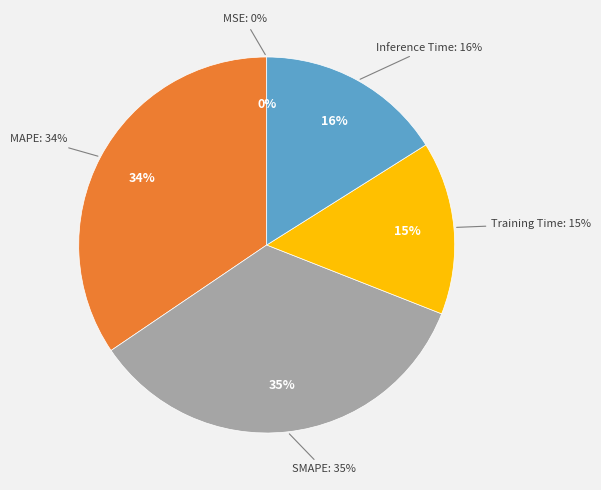

Rank the categories by value from lowest to highest.

MSE, Training Time, Inference Time, MAPE, SMAPE